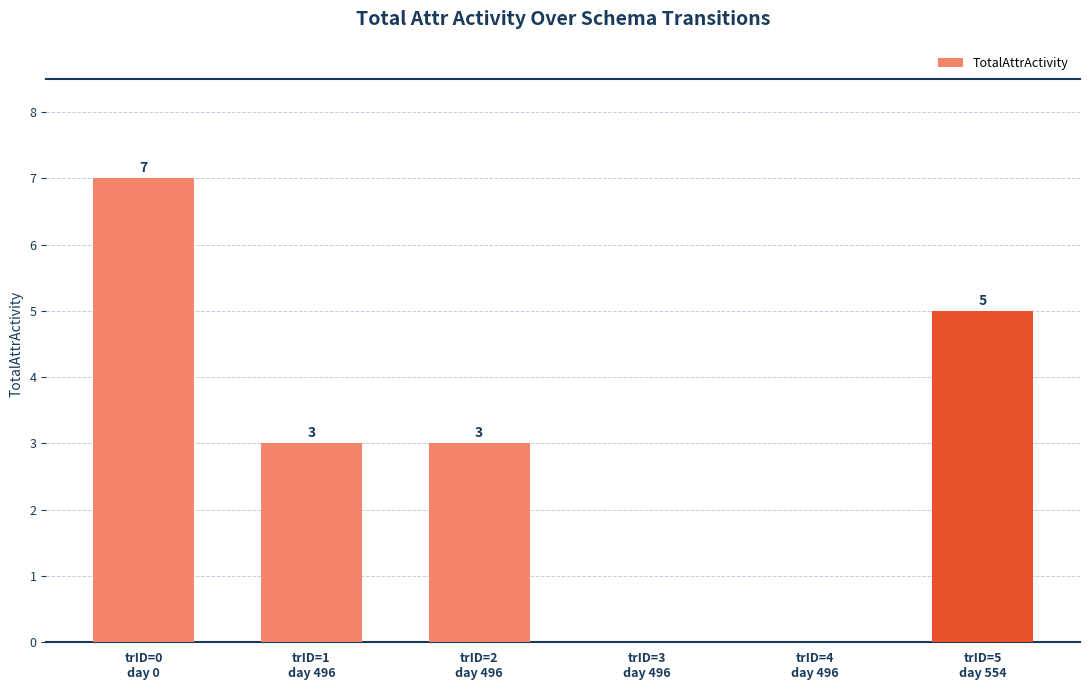

What is the sum of all values?

18